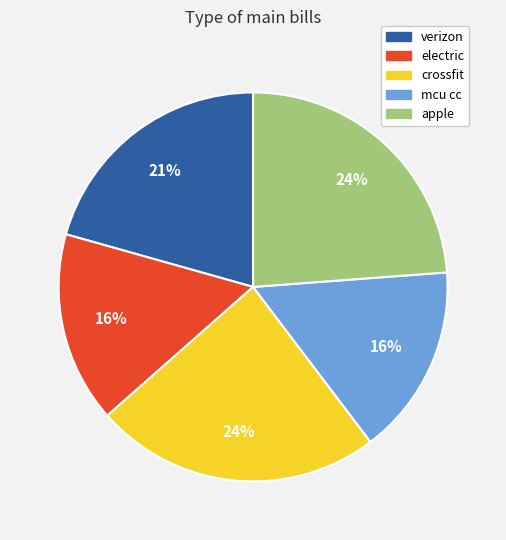

How many segments does this pie chart have?

5